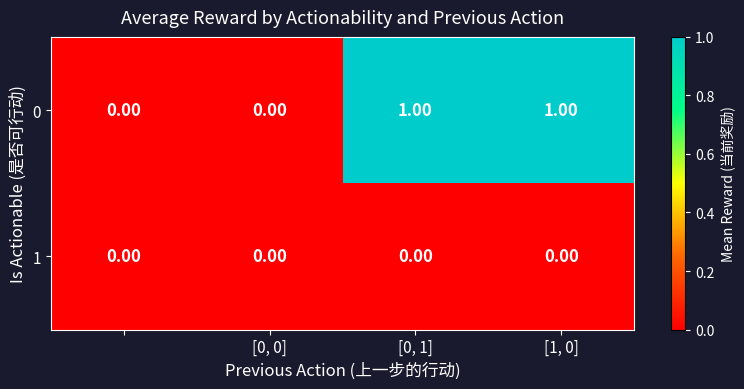

List the series in order of their peak value, highest first.

0, 1